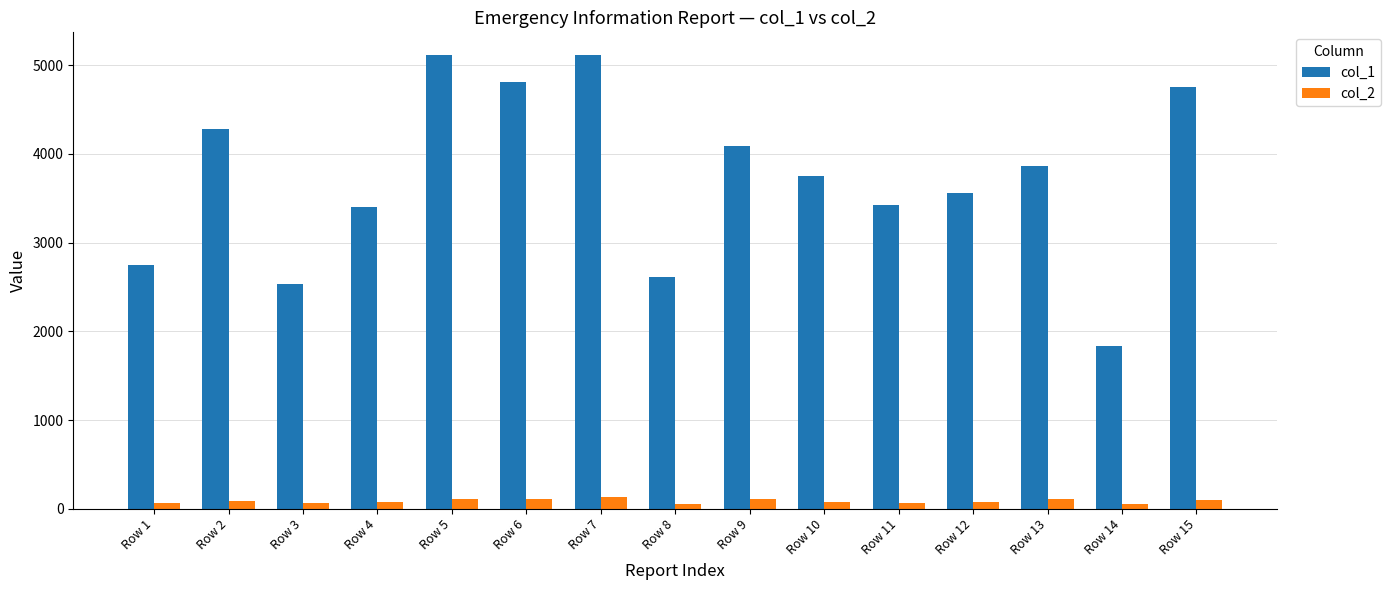

Which series changed the most between Row 6 and Row 7?

col_1